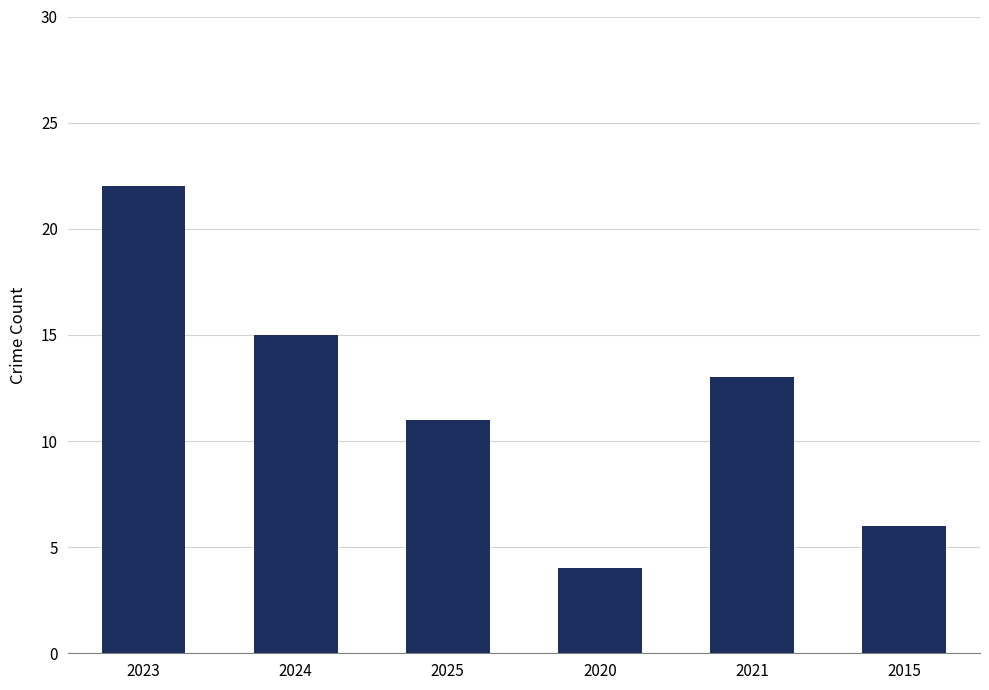

What is the minimum value shown in the chart?

4